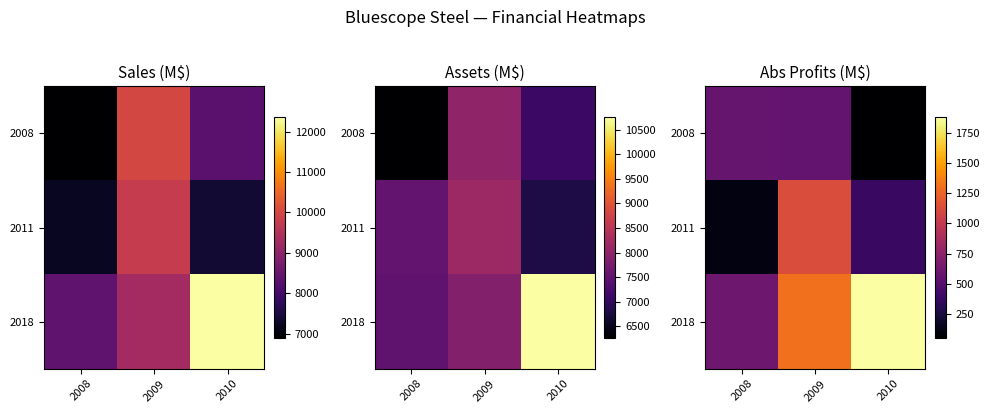

The 2011 series shows 183.3 at 2008. True or false?

False